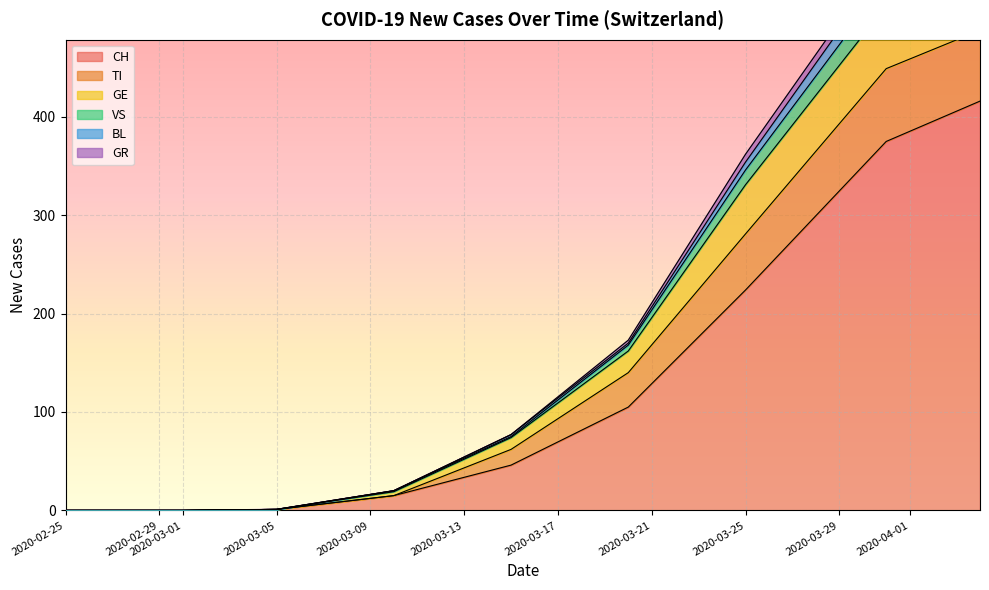

What is the total value across all series at 2020-03-25?

362